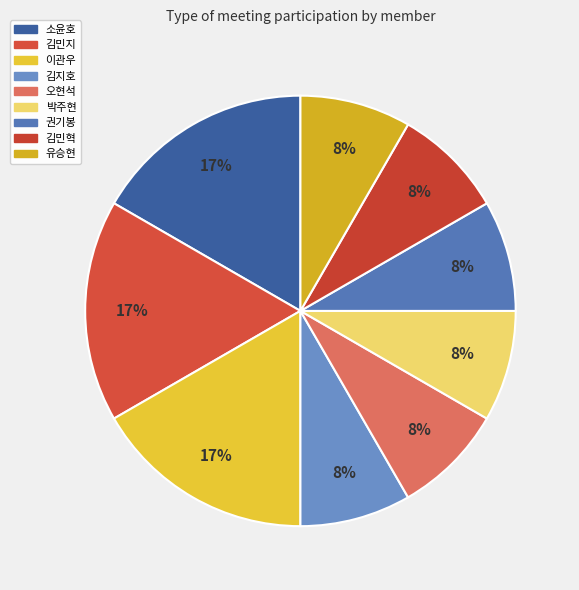

To the nearest percent, what is the difference between the 소윤호 and 오현석 slice percentages?

8%